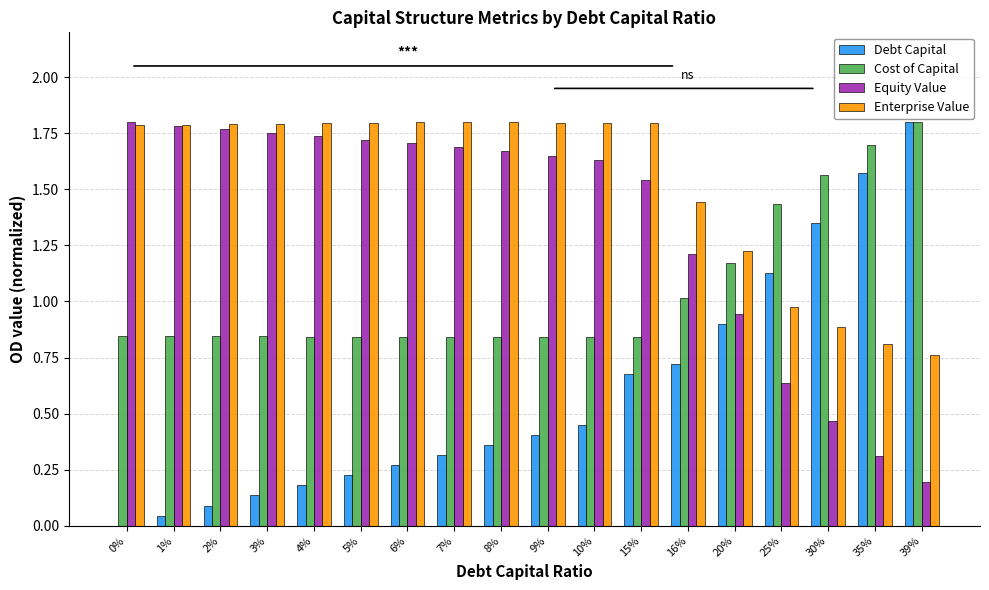

What is the sum of all Equity Value values?

24.2